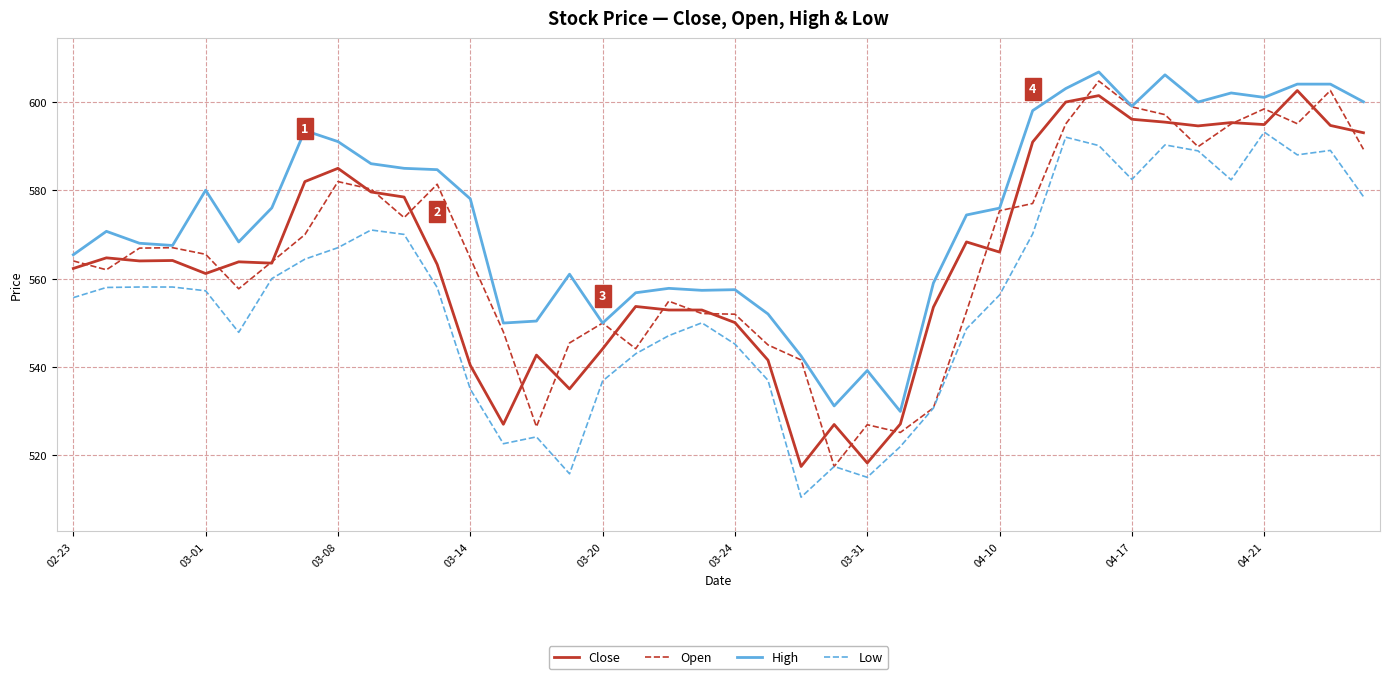

What is the maximum value shown in the chart?

606.8